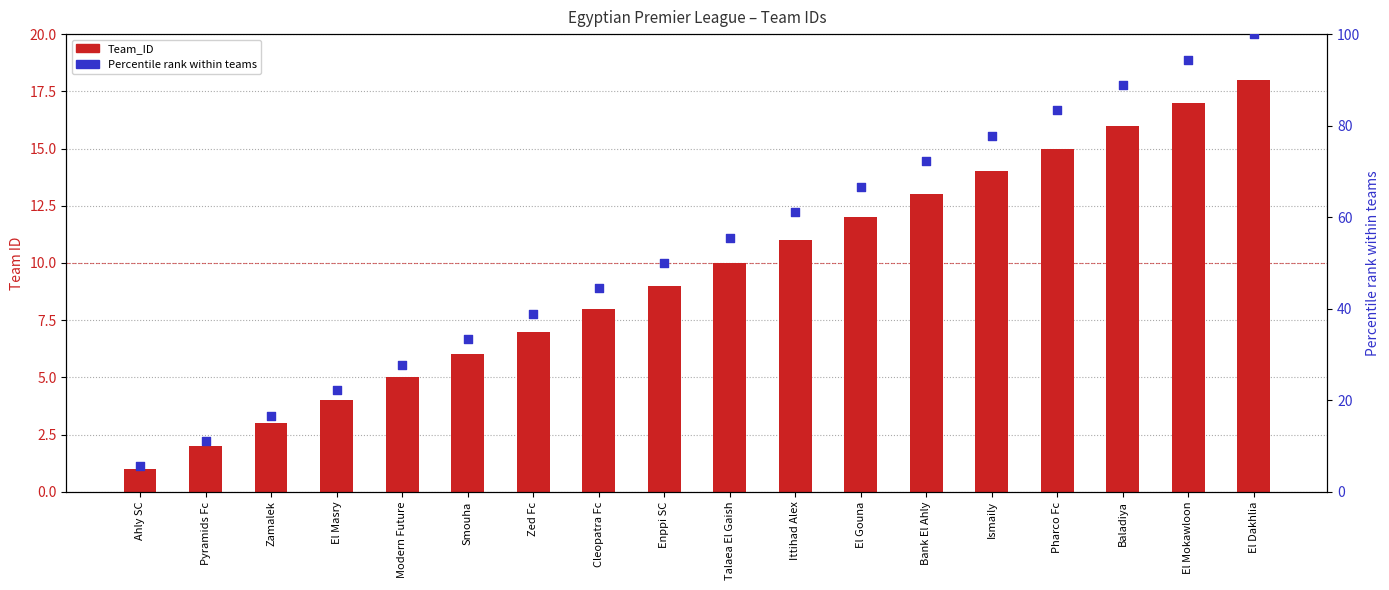

Which series reaches the minimum Y coordinate?

Team_ID